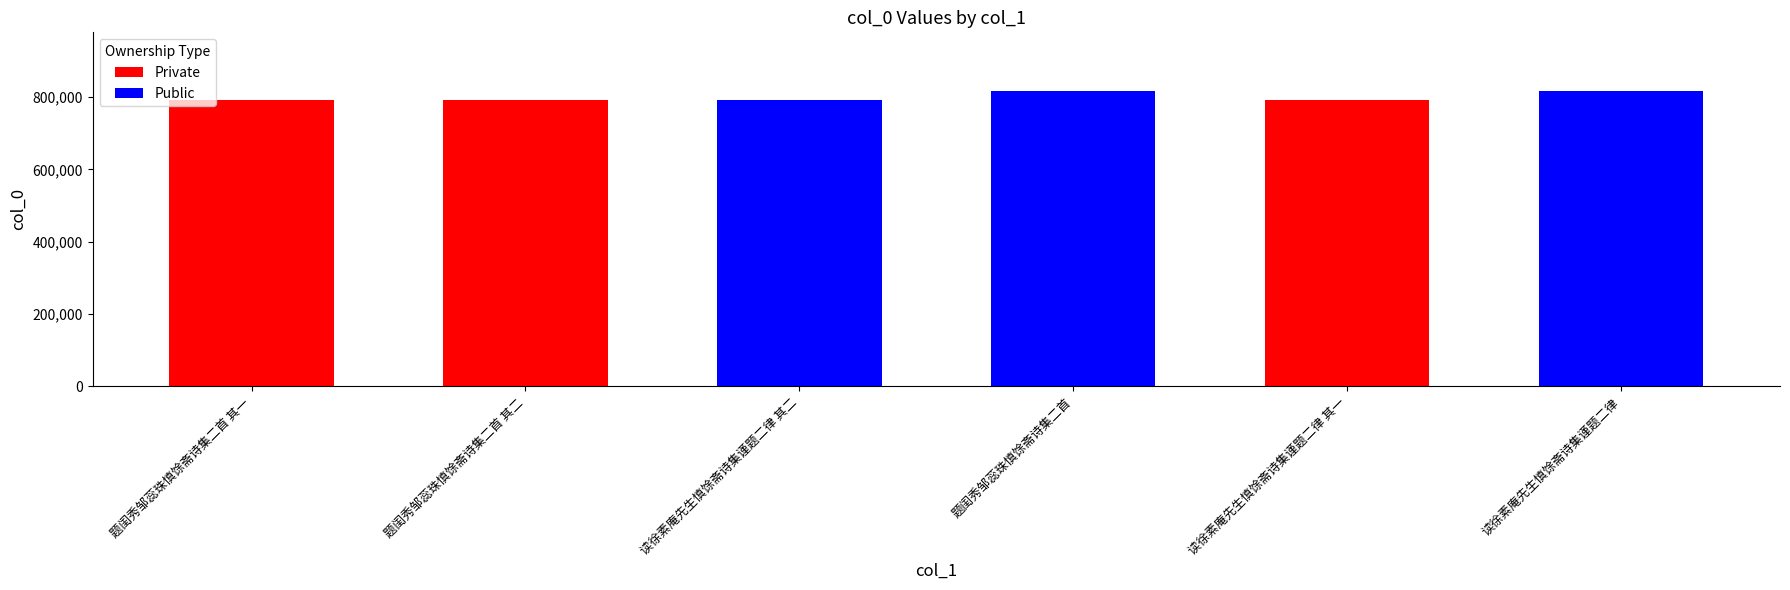

What is the change in value from 读徐素庵先生慎馀斋诗集谨题二律 其二 to 读徐素庵先生慎馀斋诗集谨题二律?

+25036